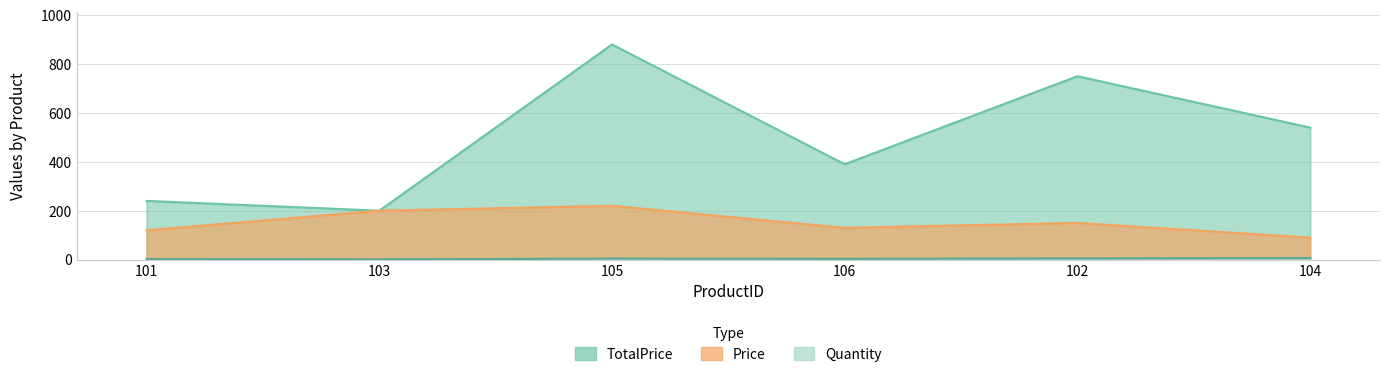

What position from the left is 105?

3